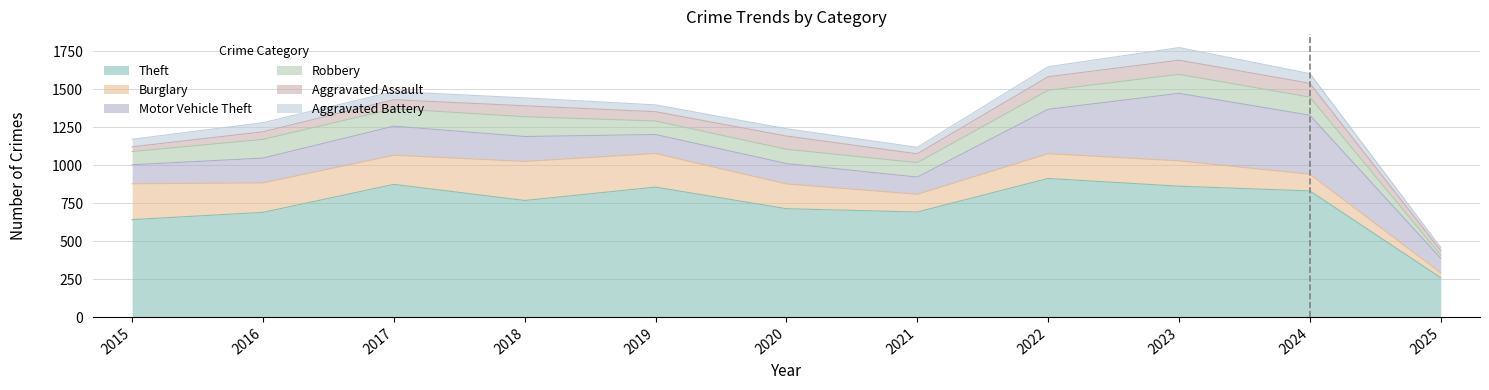

Reading right to left, transcribe all the data shown in this chart.

Theft: 2025=259	2024=830	2023=861	2022=912	2021=691	2020=713	2019=855	2018=767	2017=873	2016=689	2015=641
Burglary: 2025=32	2024=110	2023=167	2022=163	2021=117	2020=163	2019=221	2018=257	2017=192	2016=194	2015=236
Motor Vehicle Theft: 2025=96	2024=388	2023=444	2022=292	2021=113	2020=134	2019=125	2018=164	2017=191	2016=163	2015=125
Robbery: 2025=20	2024=119	2023=125	2022=125	2021=95	2020=94	2019=89	2018=130	2017=115	2016=123	2015=87
Aggravated Assault: 2025=31	2024=91	2023=93	2022=89	2021=58	2020=87	2019=61	2018=72	2017=59	2016=50	2015=31
Aggravated Battery: 2025=20	2024=64	2023=83	2022=66	2021=43	2020=48	2019=45	2018=52	2017=54	2016=60	2015=50